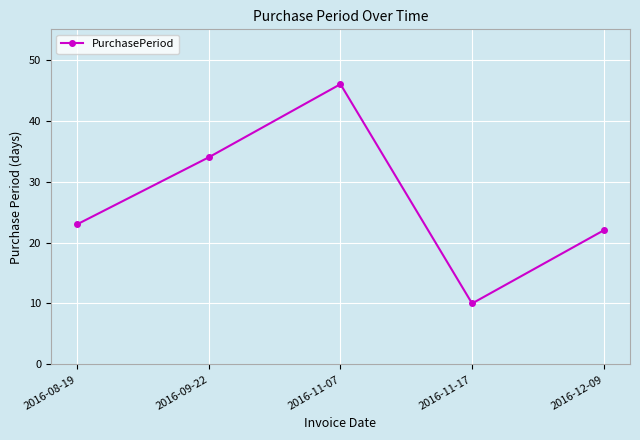

At which category does the data reach its first local valley?

2016-11-17